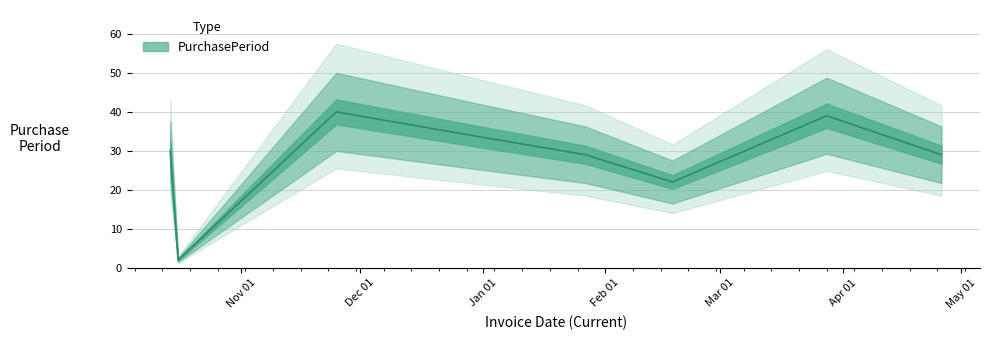

What is the change in value from 2015-10-14 to 2016-04-26?

-1